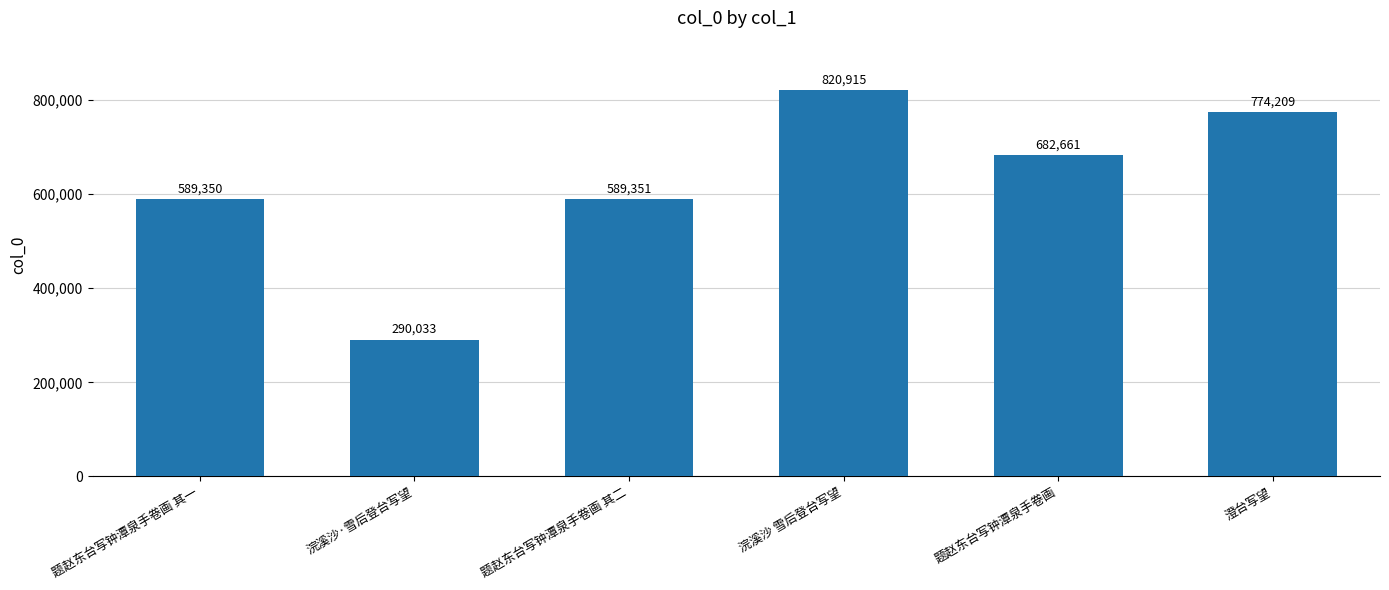

List the labels in order of value, largest first.

浣溪沙 雪后登台写望, 澄台写望, 题赵东台写钟潭泉手卷画, 题赵东台写钟潭泉手卷画 其二, 题赵东台写钟潭泉手卷画 其一, 浣溪沙·雪后登台写望